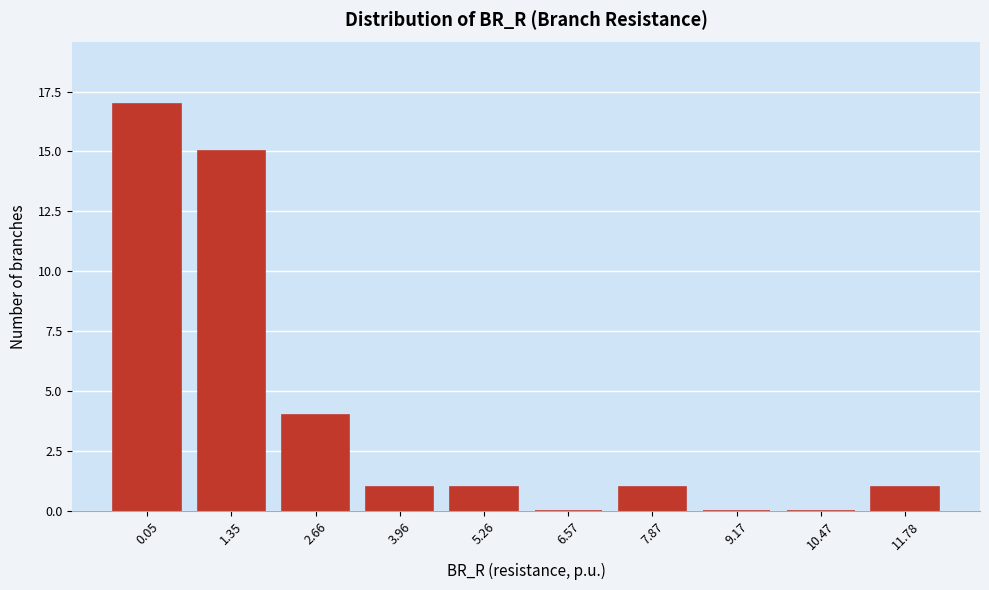

Reading left to right, extract all data points from this chart.

0.05=17	1.35=15	2.66=4	3.96=1	5.26=1	6.57=0	7.87=1	9.17=0	10.47=0	11.78=1